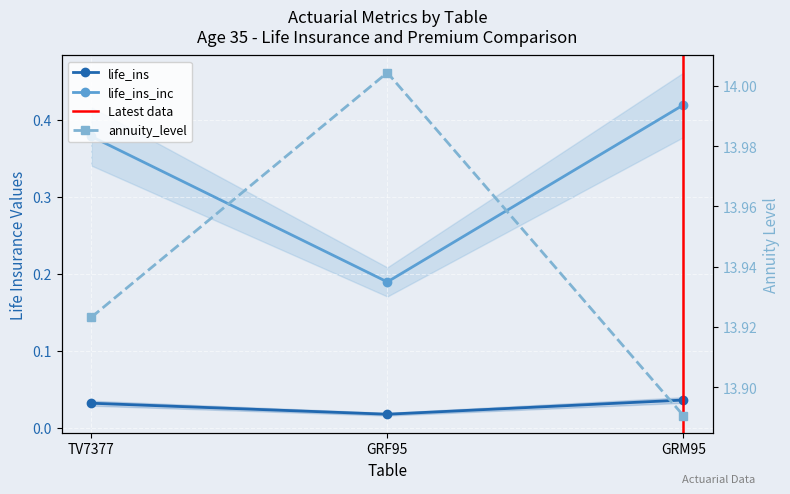

What is the label of the 2nd point from the left?

GRF95